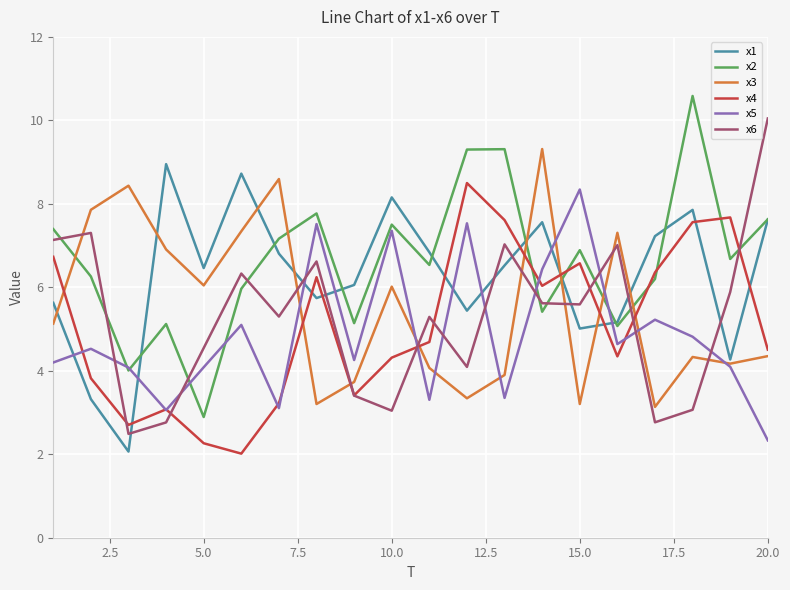

What is the smallest value displayed?

2.0